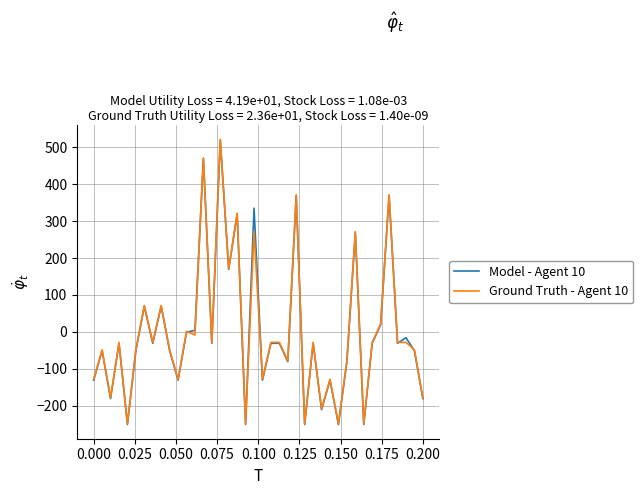

What is the highest value of the Ground Truth - Agent 10 series?

521.5